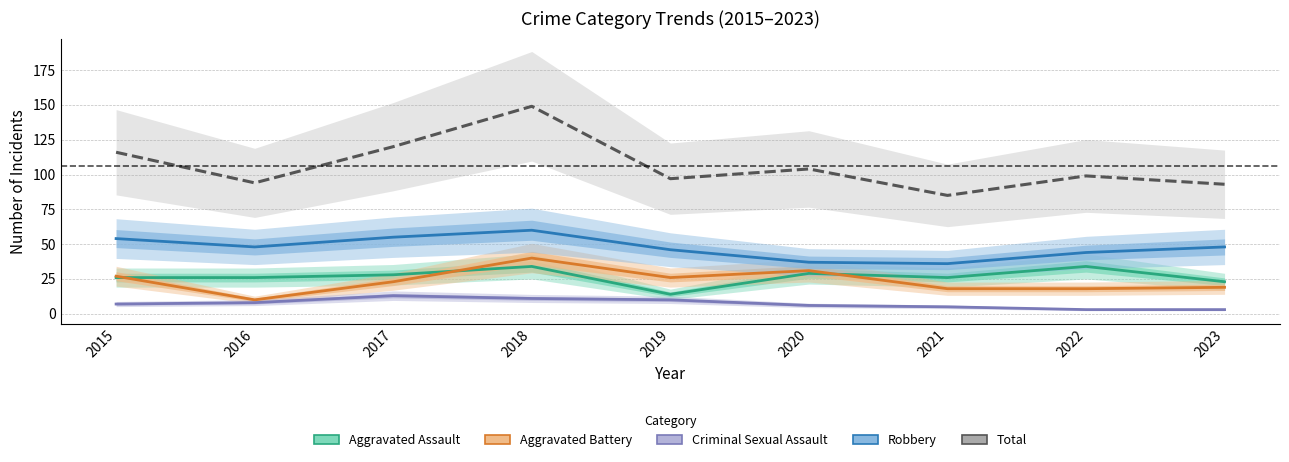

Rank the series by their maximum value, from highest to lowest.

Total, Robbery, Aggravated Battery, Aggravated Assault, Criminal Sexual Assault